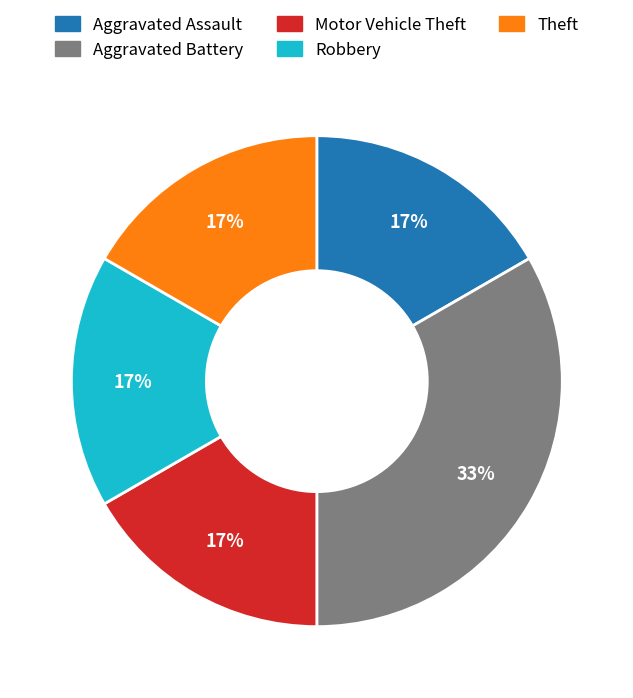

To the nearest percent, what percentage of the pie is Theft?

17%